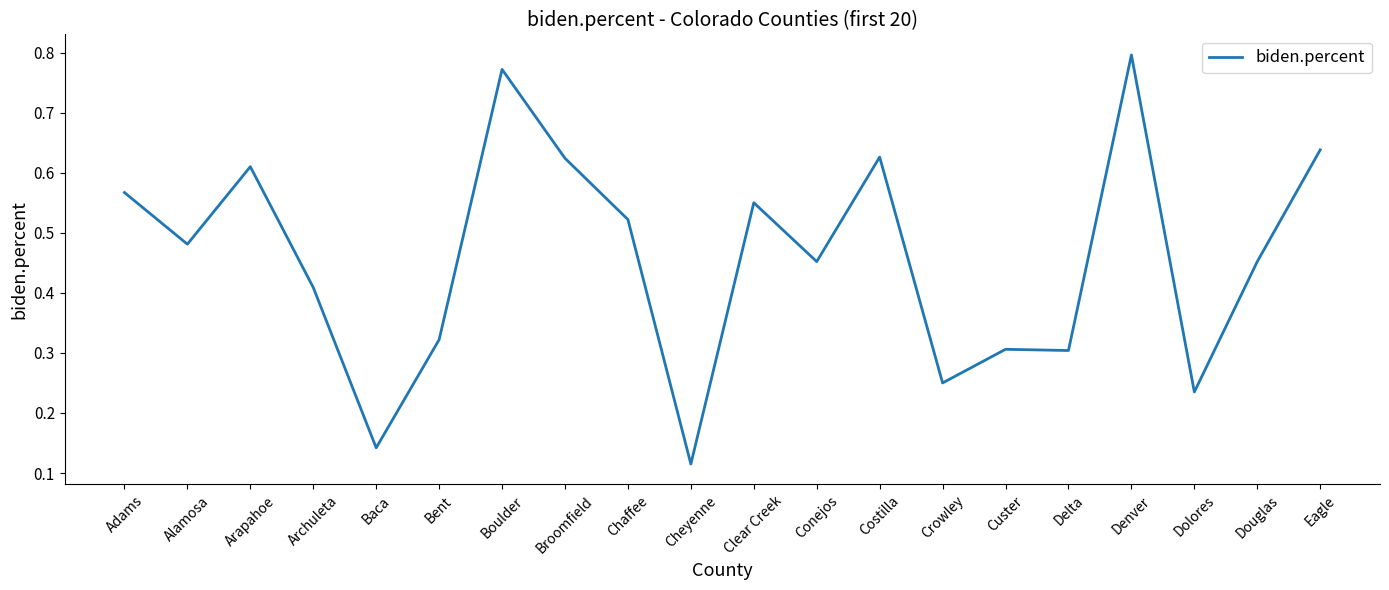

What is the difference between the maximum and minimum values?

0.7